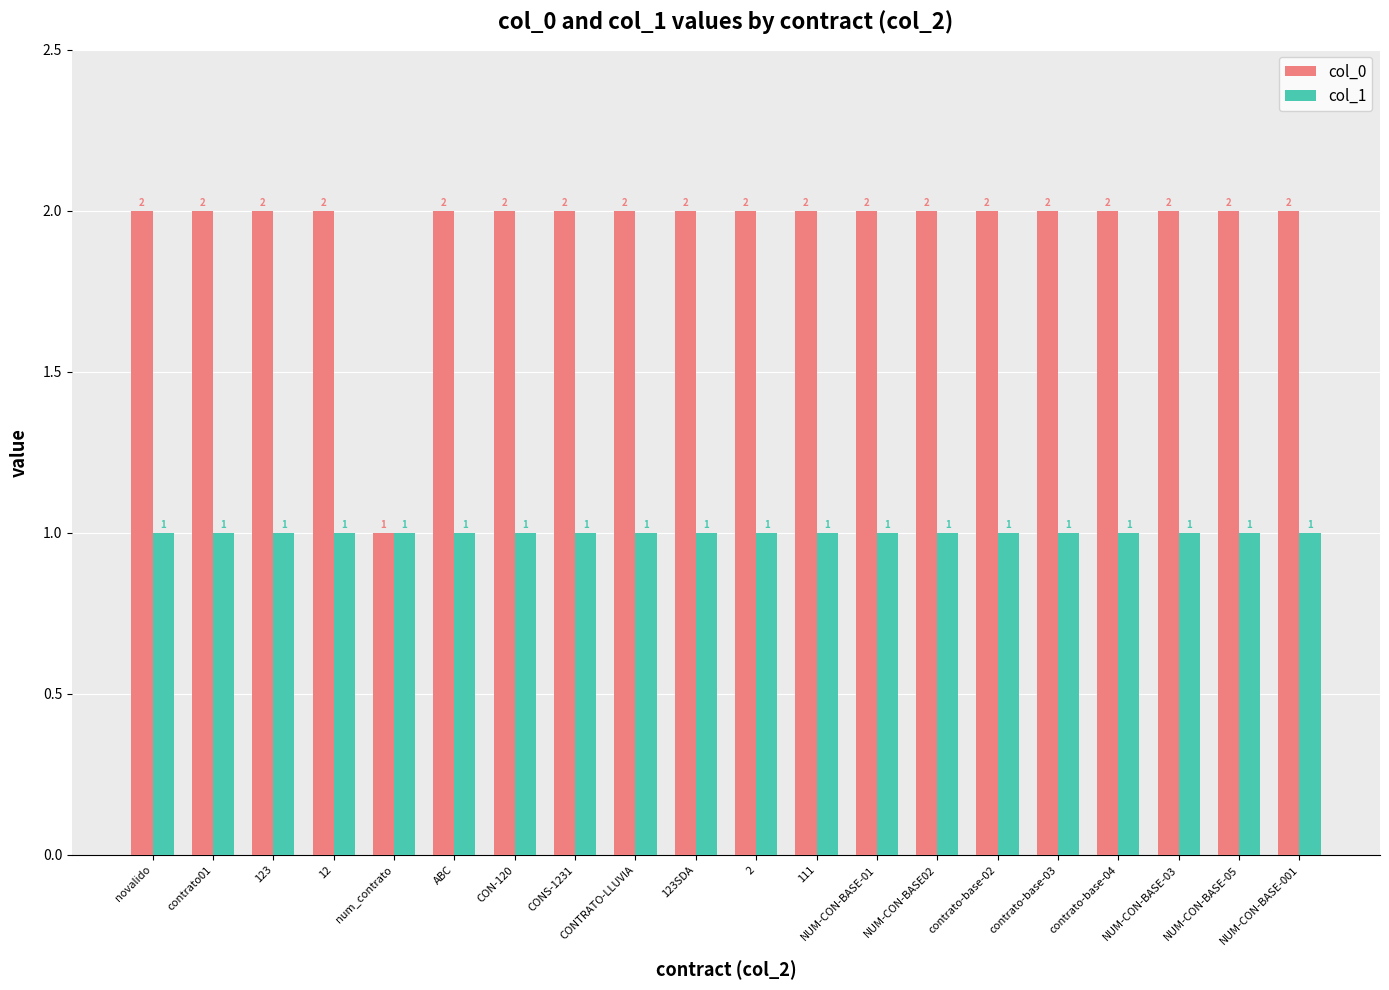

What value does the col_1 series have at NUM-CON-BASE02?

1